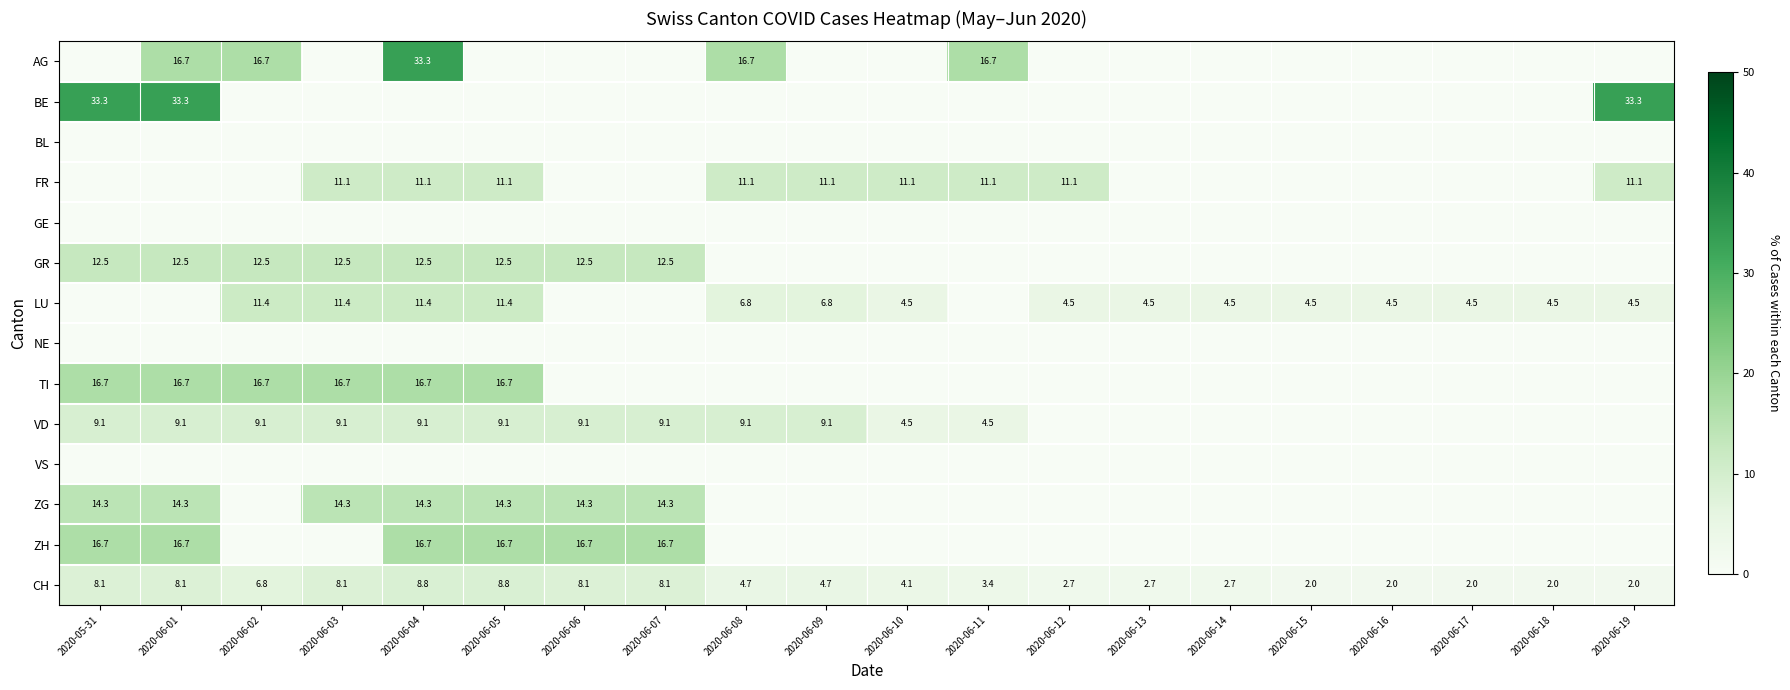

What is the sum of the CH values at 2020-06-16 and 2020-06-05?

10.8